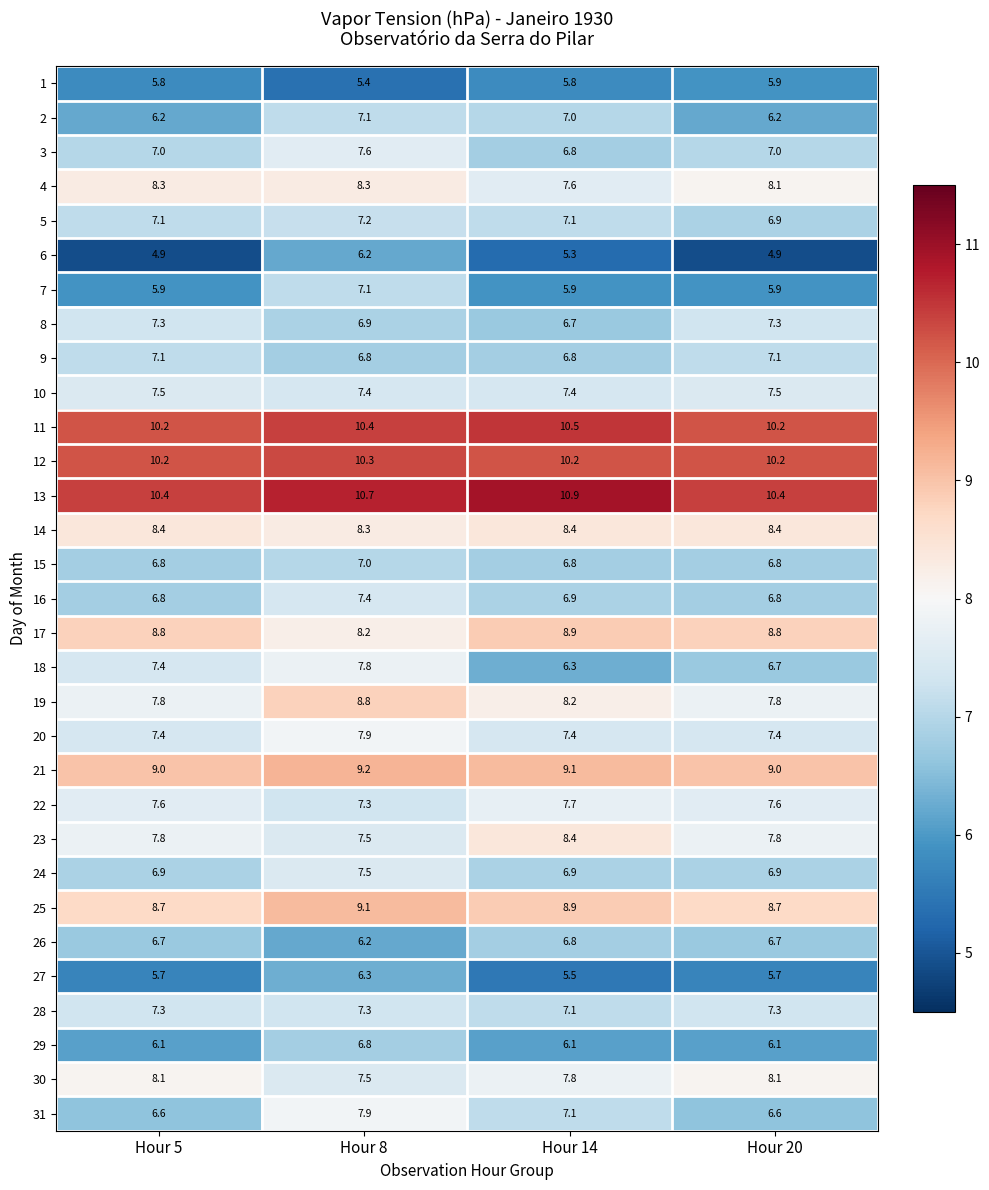

At which category is the sum across all series the highest?

Hour 8